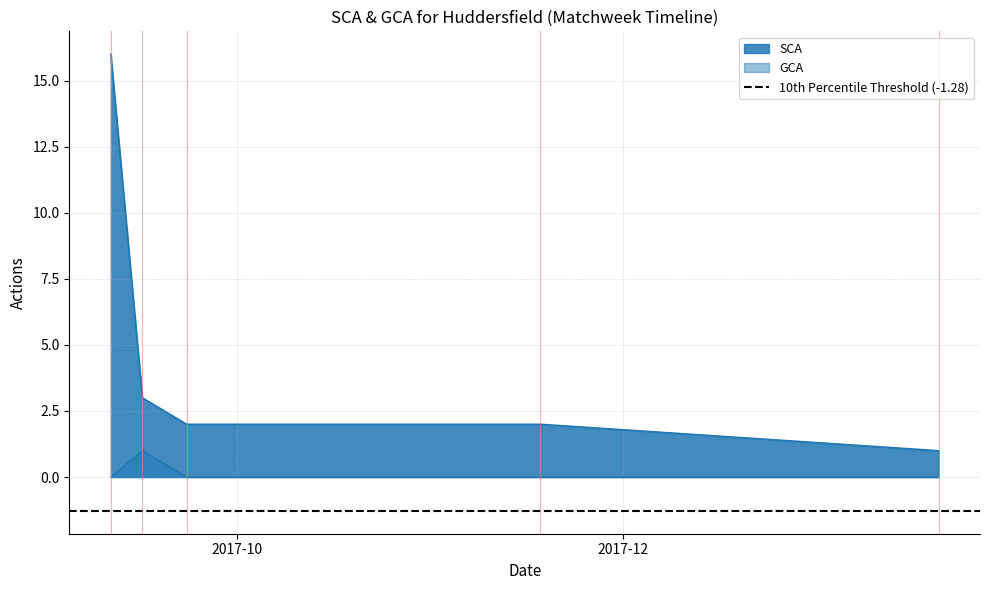

At which label does SCA reach its peak?

2017-09-11